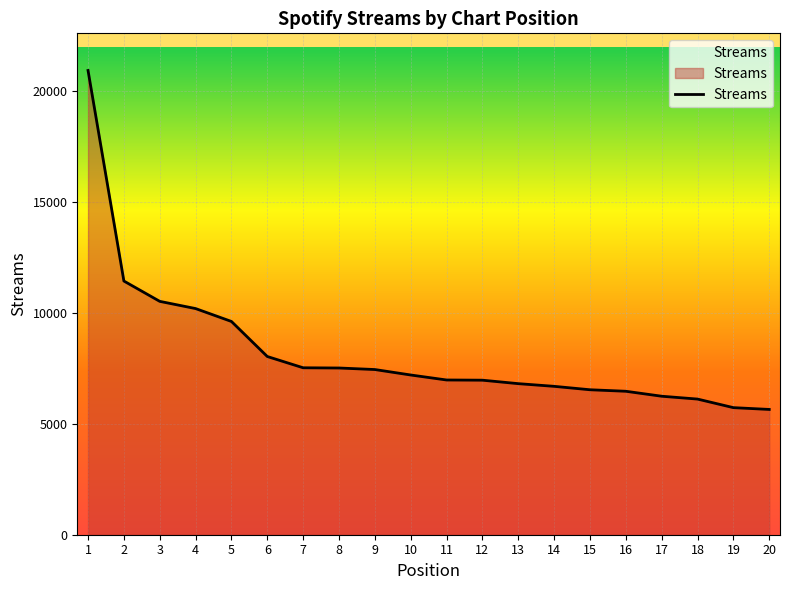

Does the chart have visible grid lines?

Yes